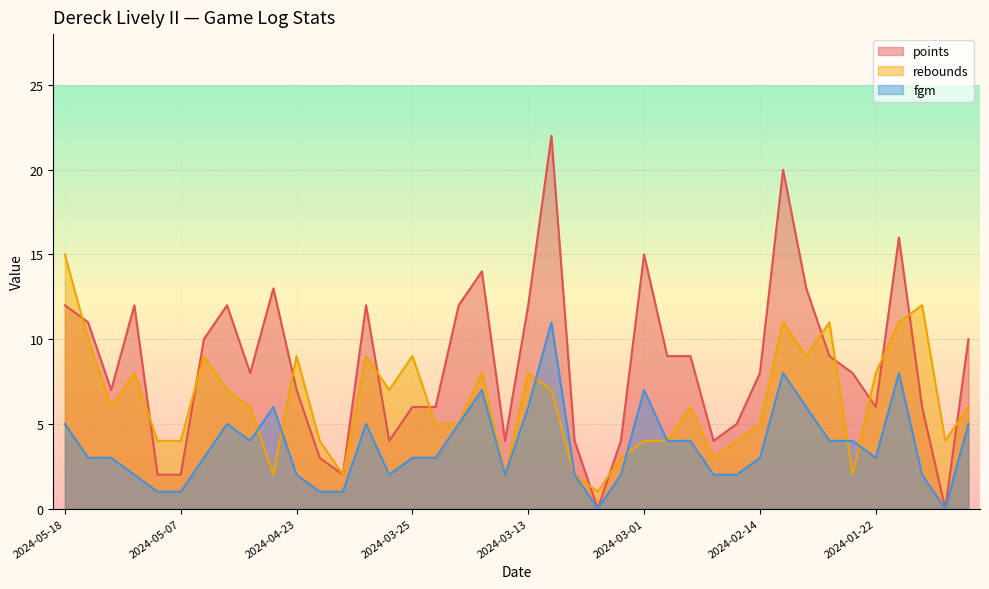

Which series changed the most between 2024-03-25 and 2024-02-27?

points